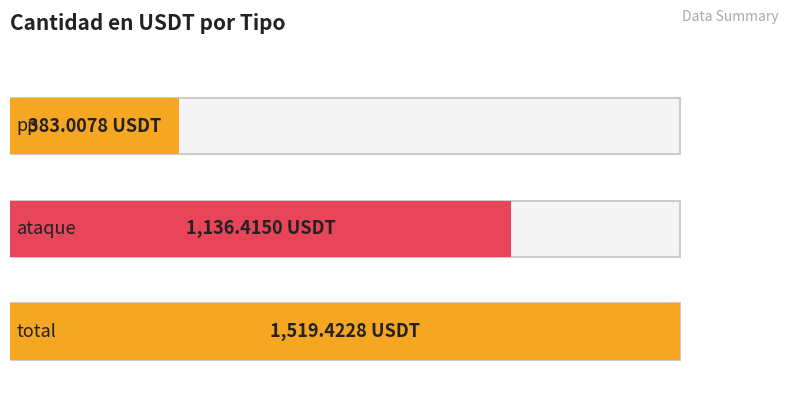

Does the chart contain stacked bars?

No